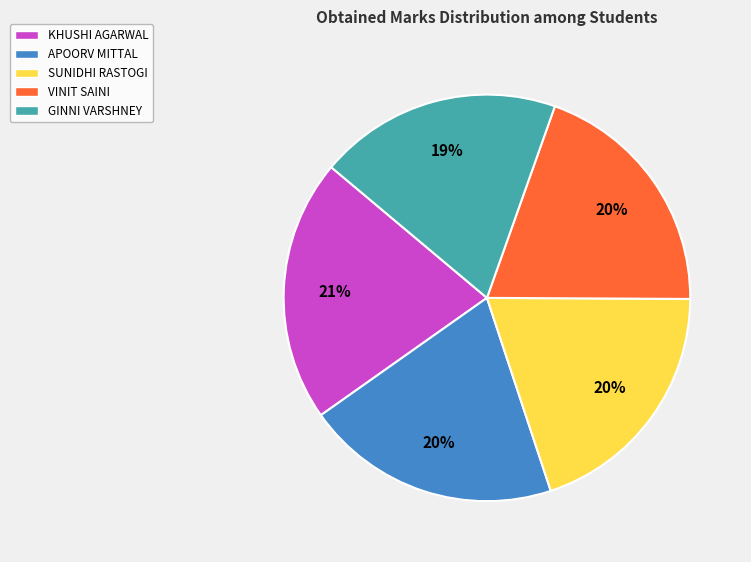

Which slice is the largest?

KHUSHI AGARWAL